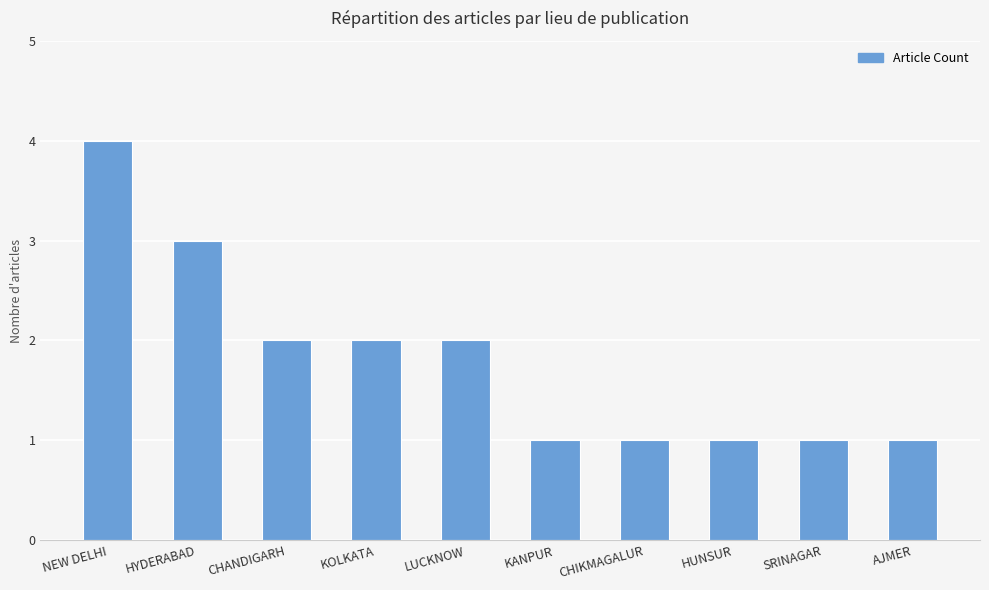

What is the sum of all values?

18